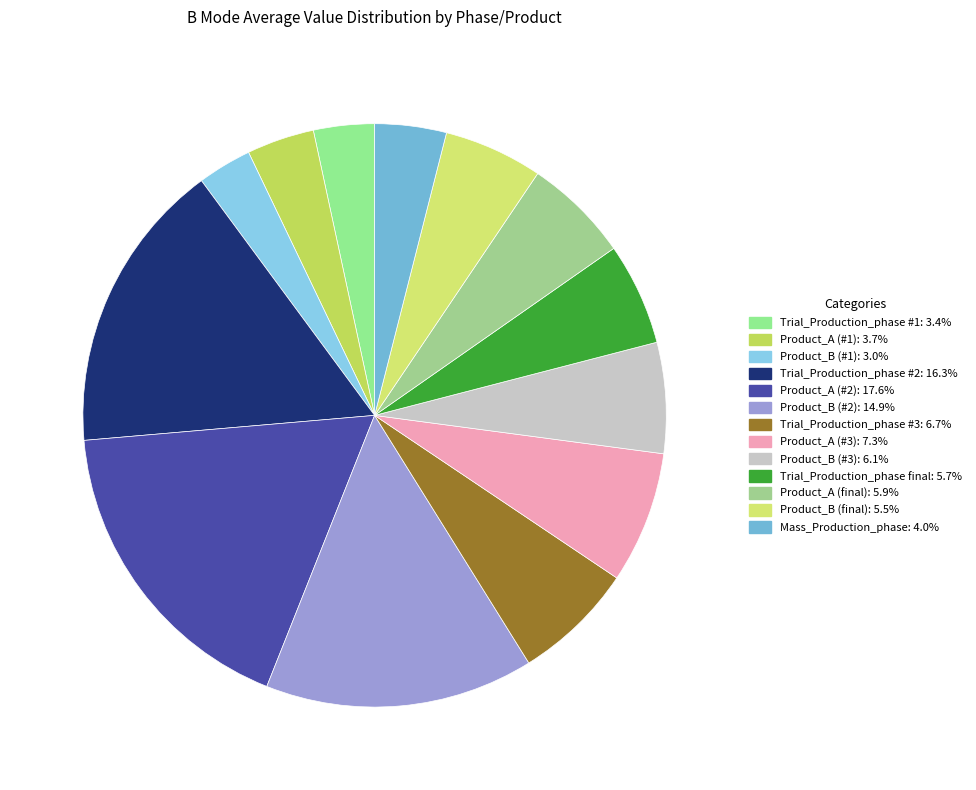

Rank the categories by value from highest to lowest.

Product_A (#2), Trial_Production_phase #2, Product_B (#2), Product_A (#3), Trial_Production_phase #3, Product_B (#3), Product_A (final), Trial_Production_phase final, Product_B (final), Mass_Production_phase, Product_A (#1), Trial_Production_phase #1, Product_B (#1)